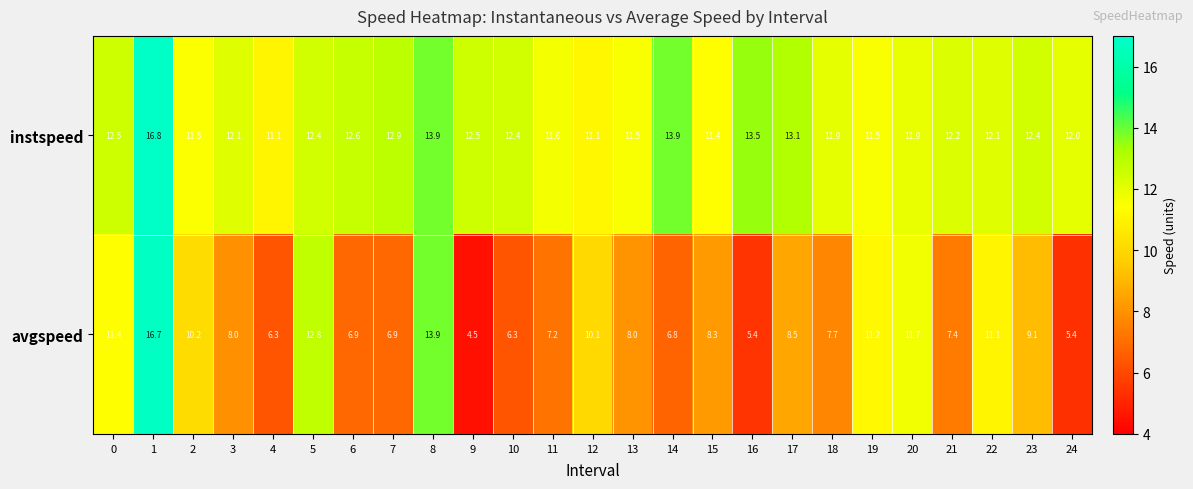

What is the minimum value for avgspeed?

4.5